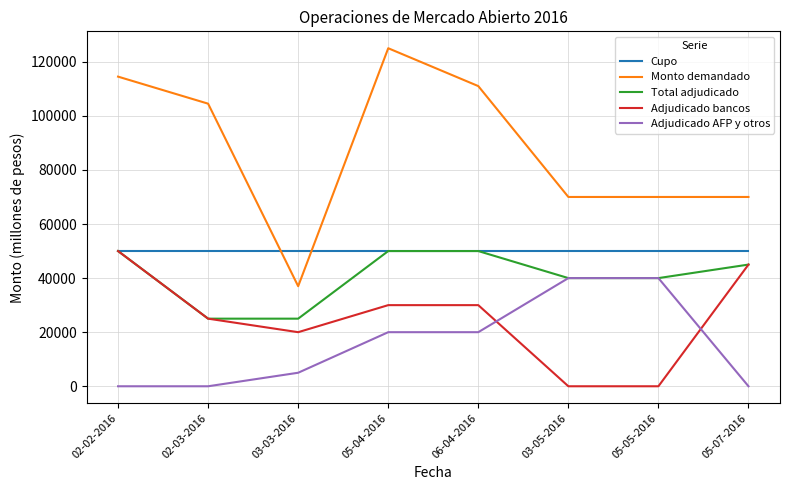

Which series has the largest range (max minus min)?

Monto demandado